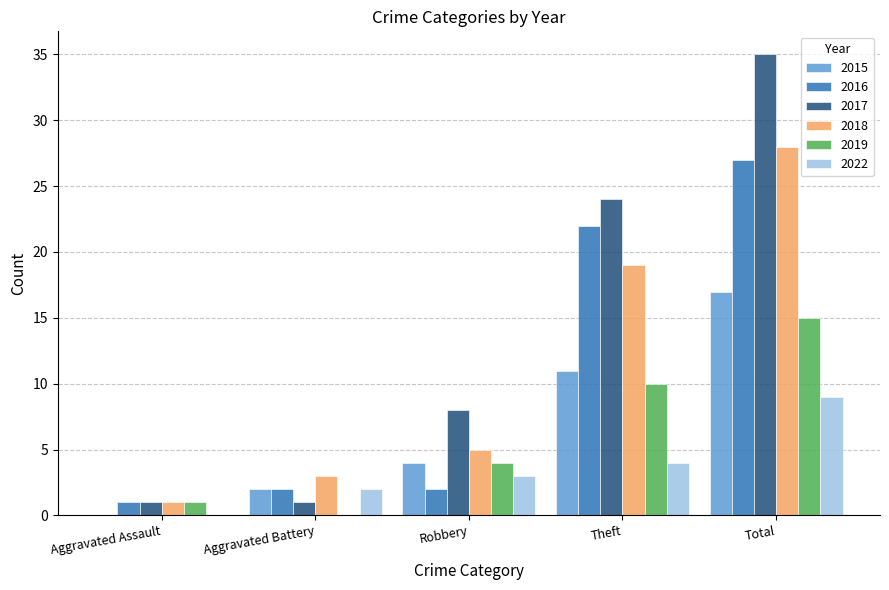

Is the value of 2022 at Aggravated Battery greater than the value of 2018 at Robbery?

No